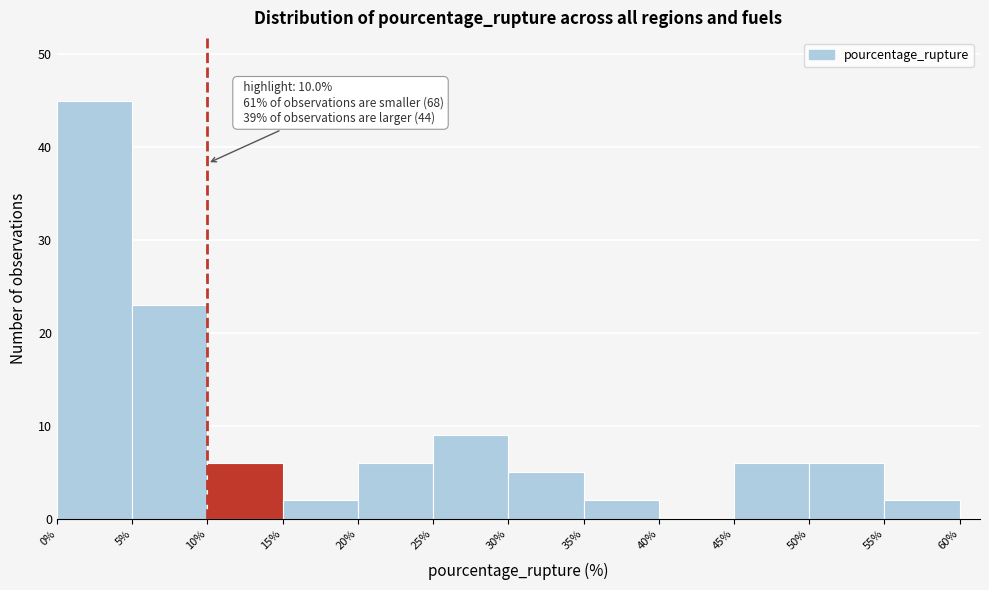

Which range on the x-axis has the tallest bar?

0% to 5%